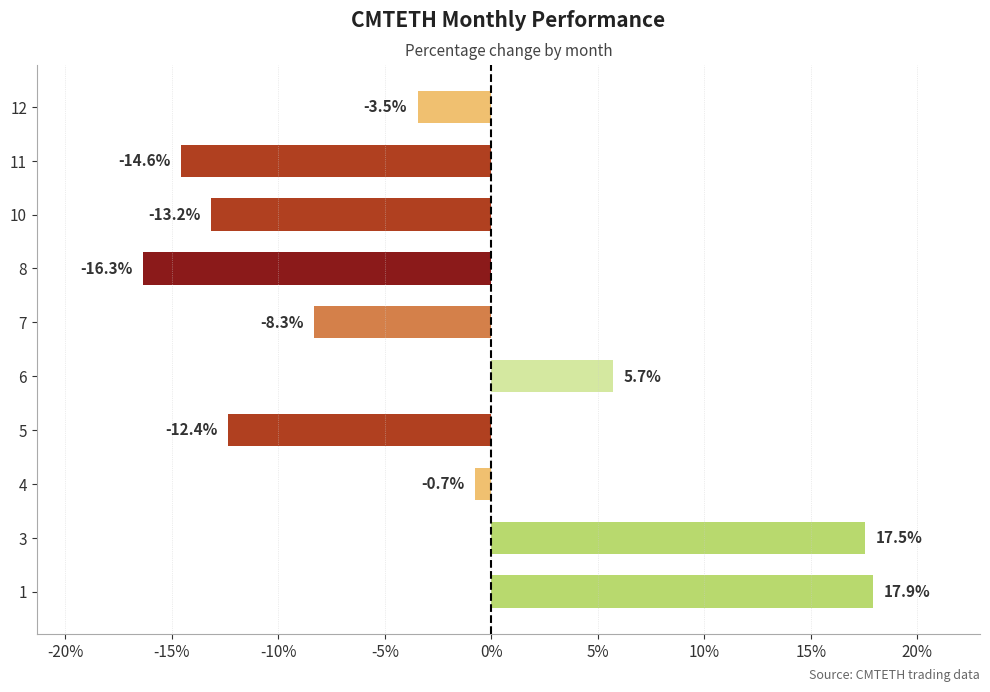

Reading top to bottom, list all the values displayed in this chart.

-3.5	-14.6	-13.2	-16.3	-8.3	5.7	-12.4	-0.7	17.5	17.9